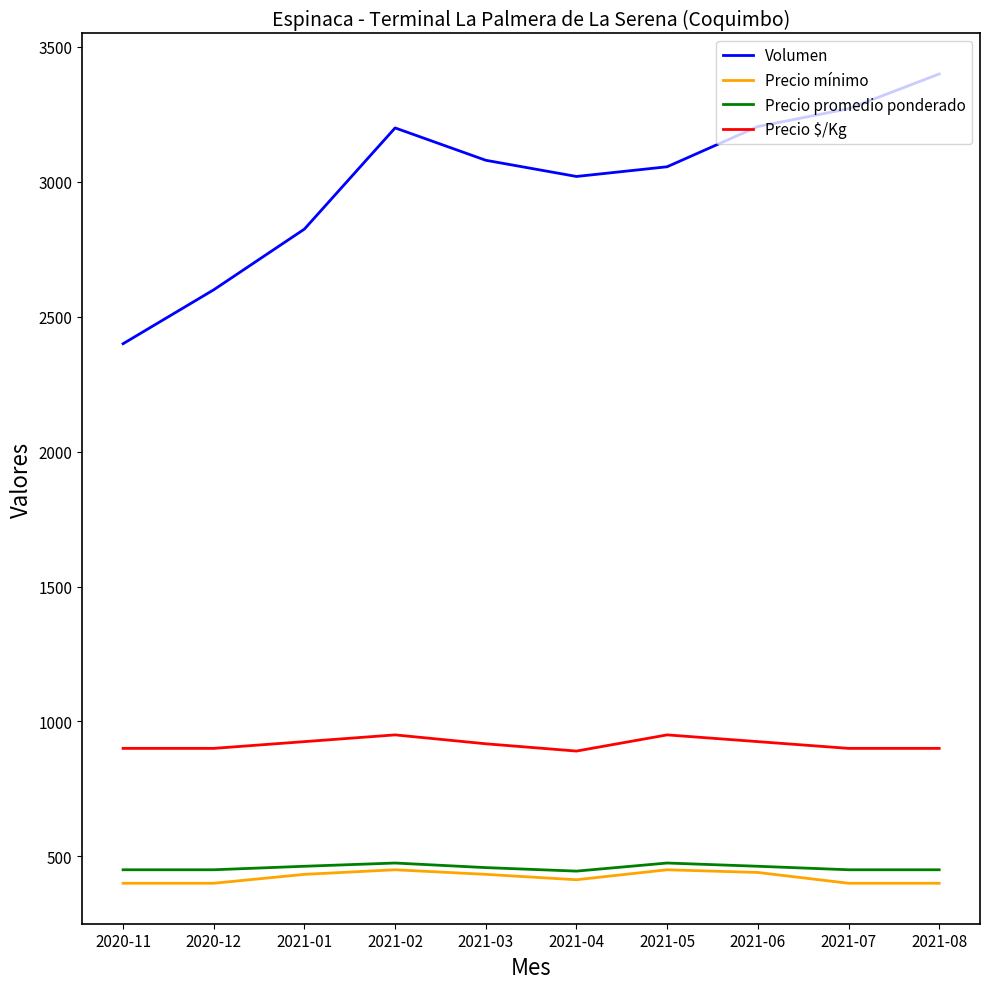

How many lines are shown in the chart?

4